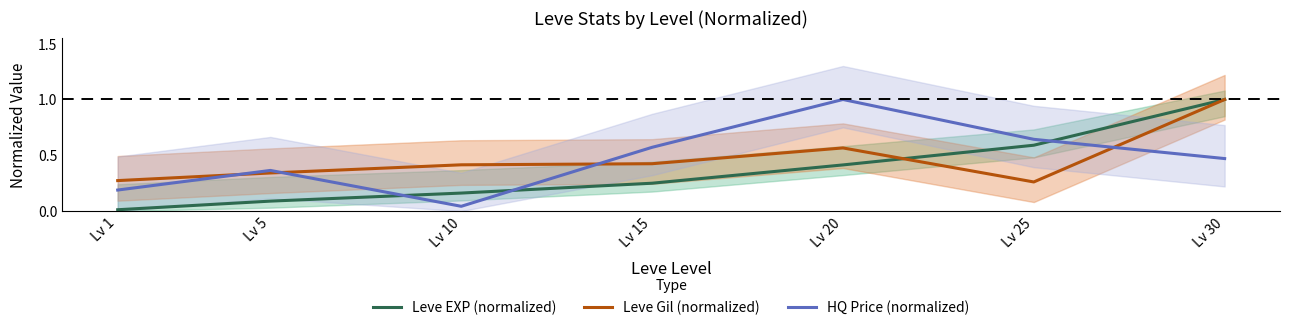

Which series has the largest range (max minus min)?

Leve EXP (normalized)